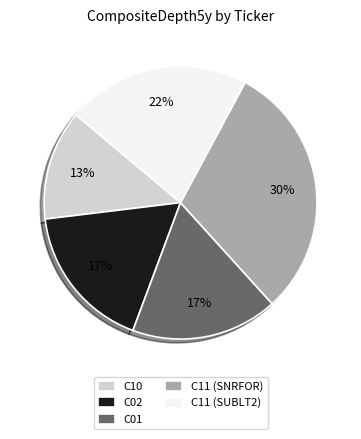

Is there a majority slice in this chart?

No